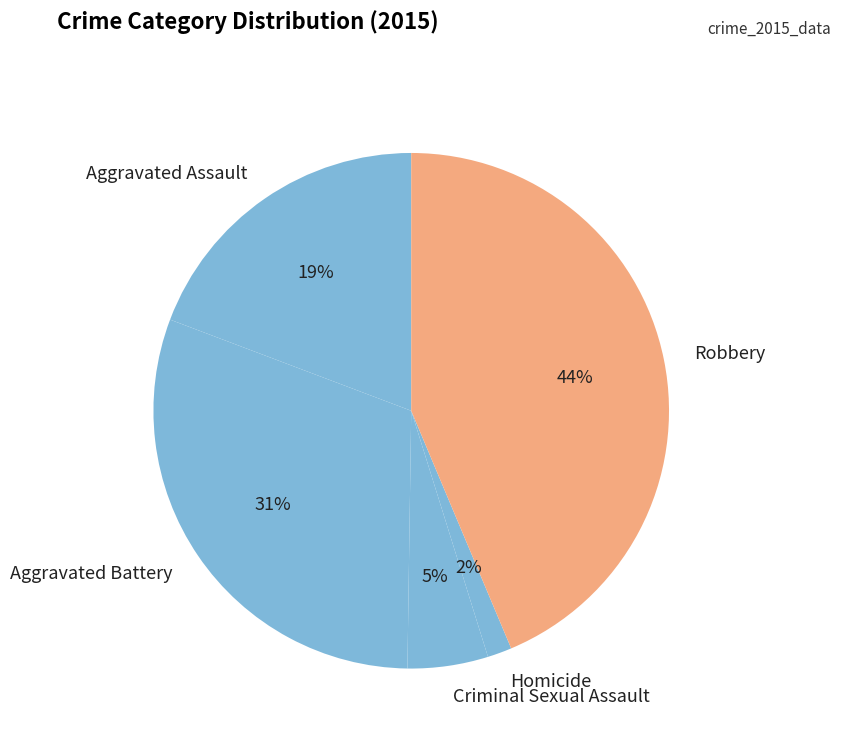

Is it true that Aggravated Battery is 31% of the pie?

True